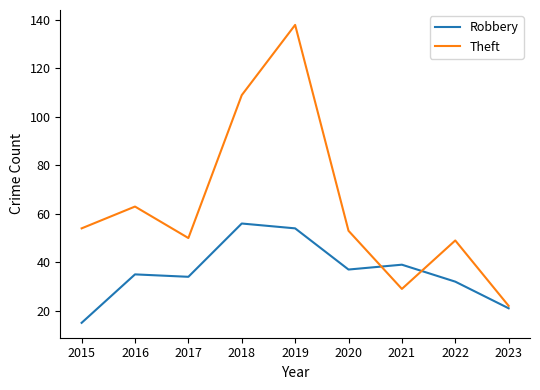

Which series changed the most between 2016 and 2019?

Theft